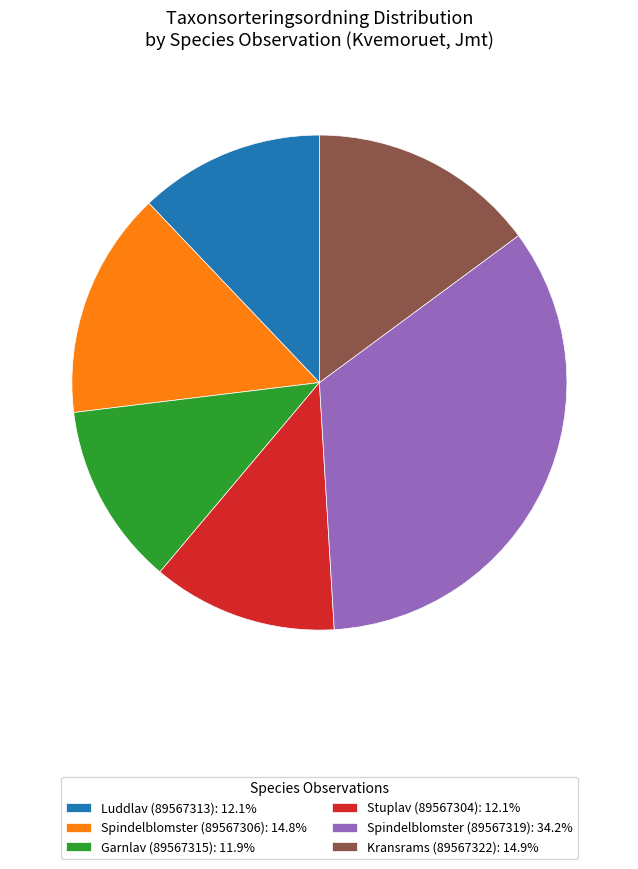

Do Kransrams (89567322): 14.9% and Luddlav (89567313): 12.1% together represent more than half of the pie?

No